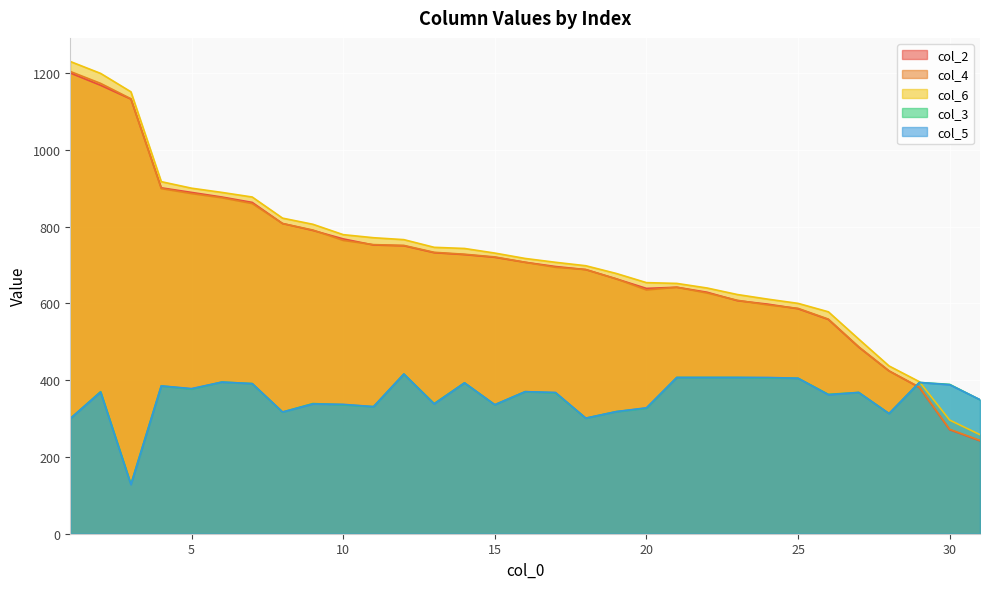

How many data points in col_3 are above 368?

15